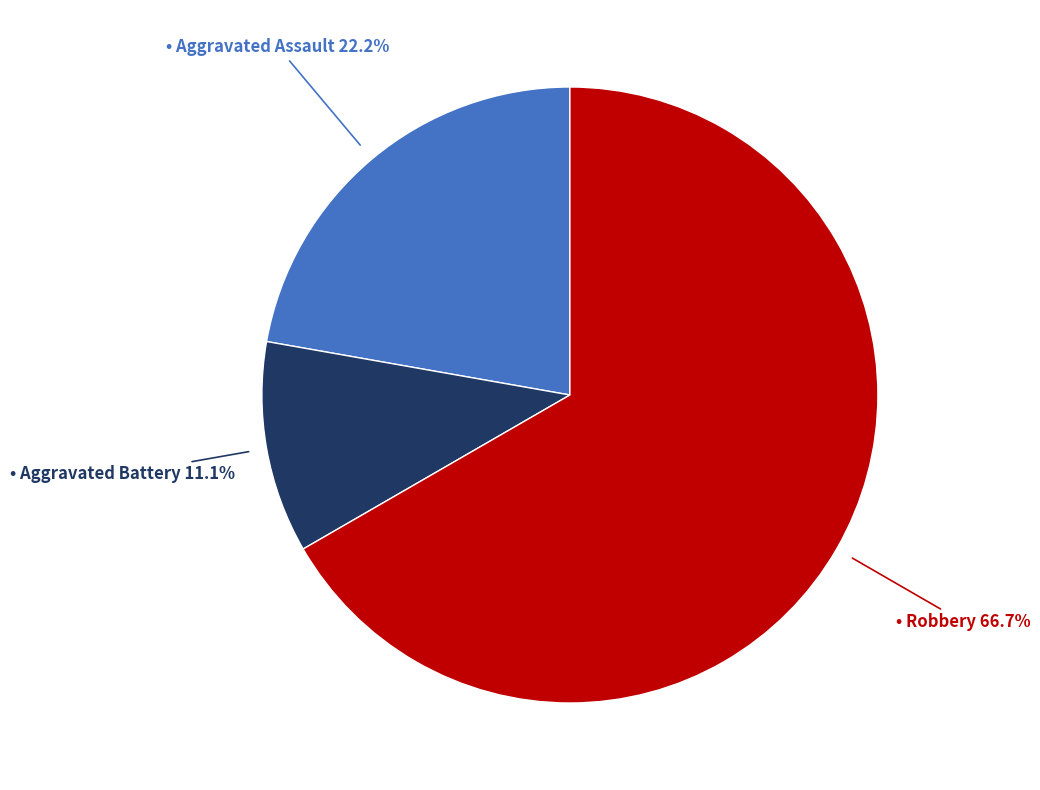

Is there any slice that represents more than half of the pie?

Yes